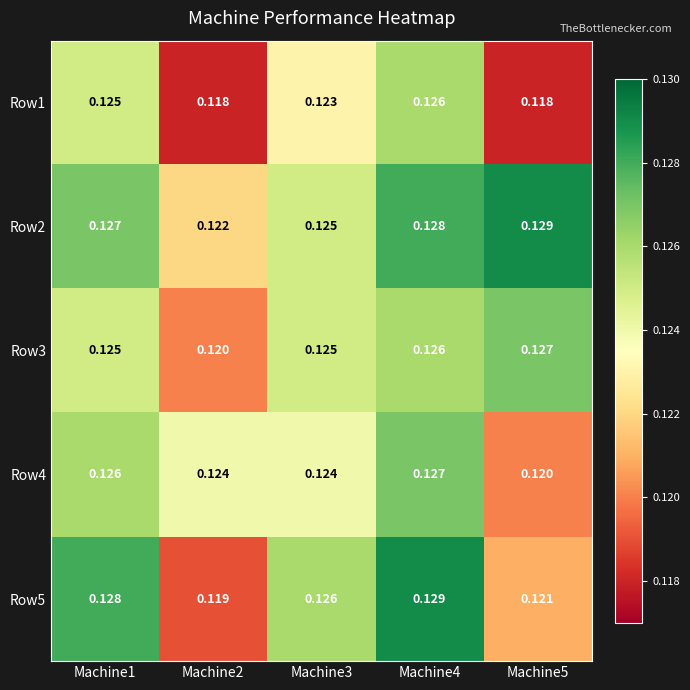

Is the value of Row4 at Machine2 greater than the value of Row2 at Machine3?

No